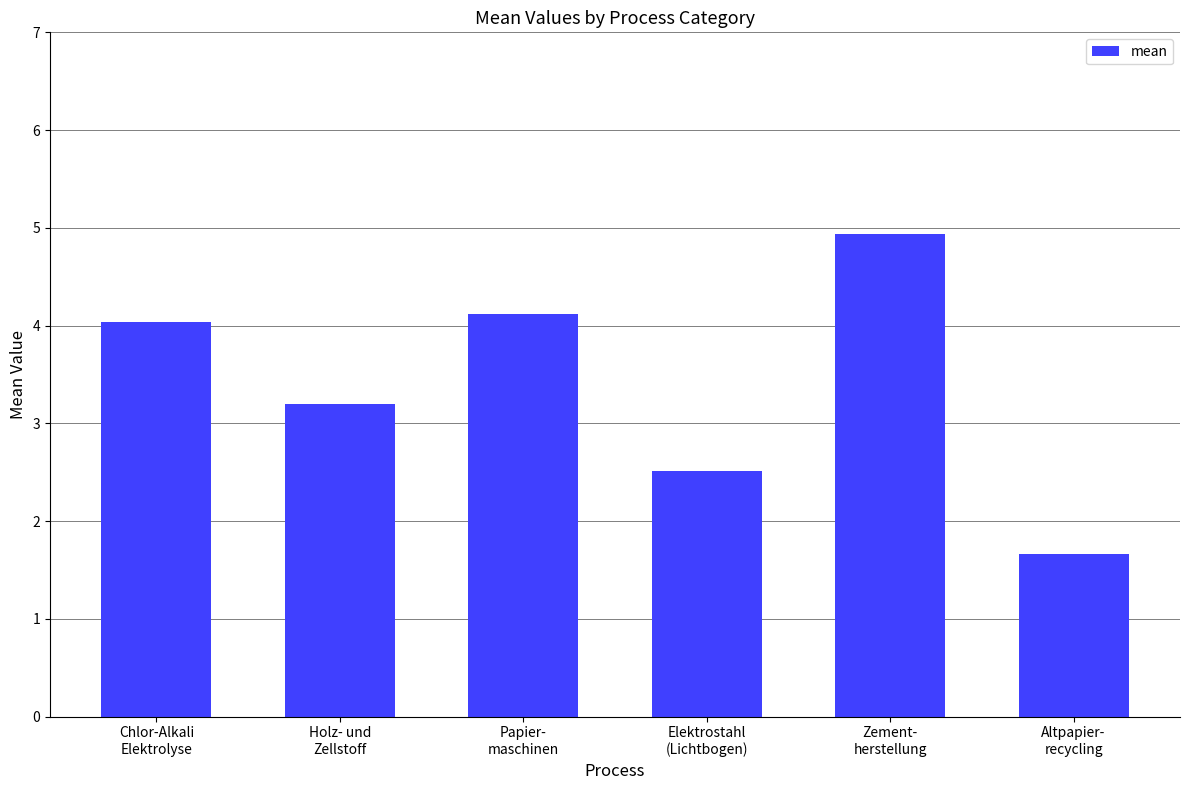

What is the average value?

3.4